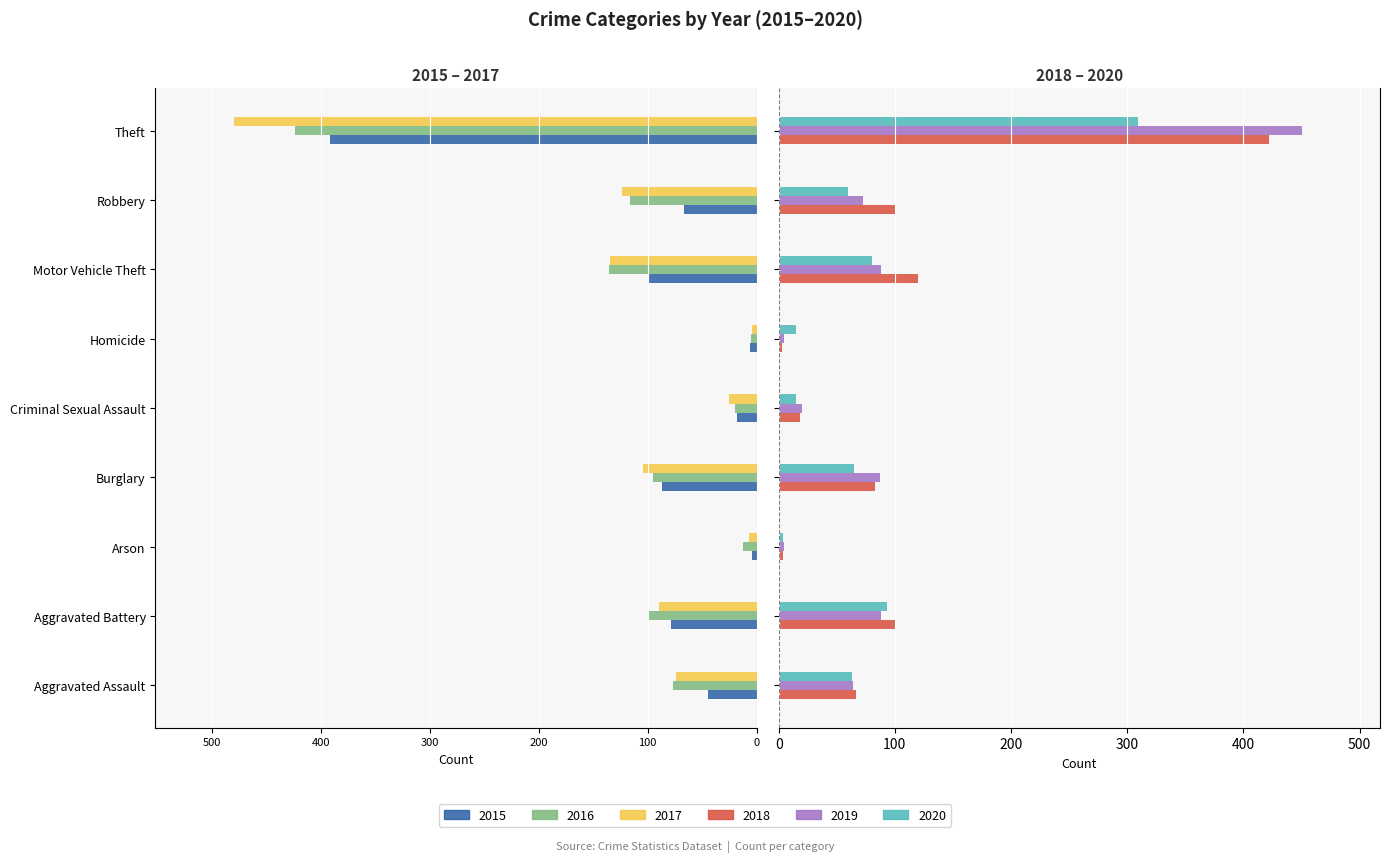

At Homicide, list the series in order from smallest to largest.

2015, 2016, 2017, 2018, 2019, 2020